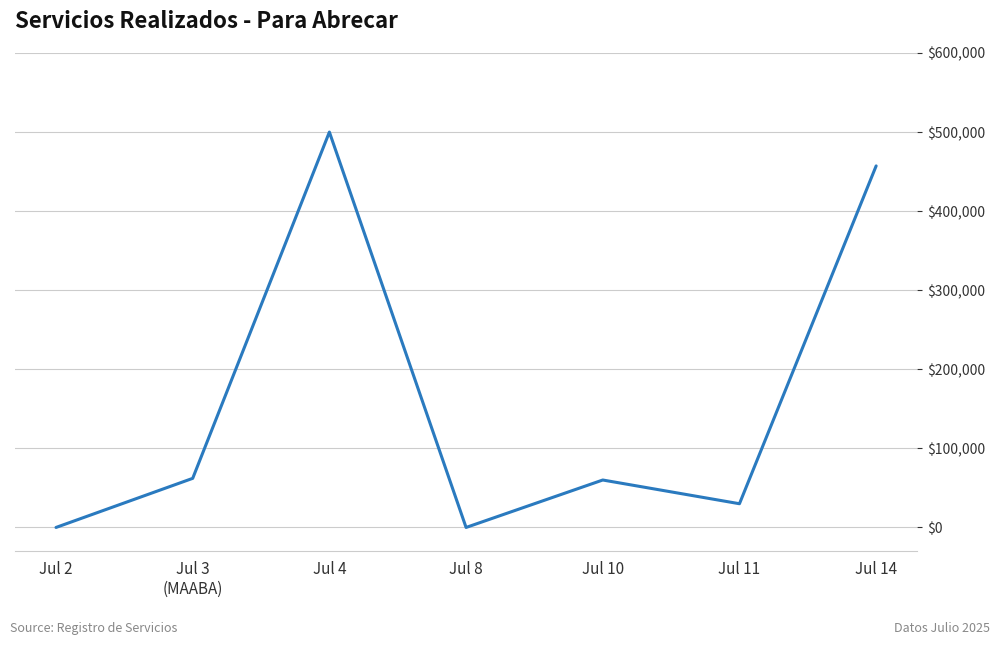

The value at Jul 14 is 457200. True or false?

True